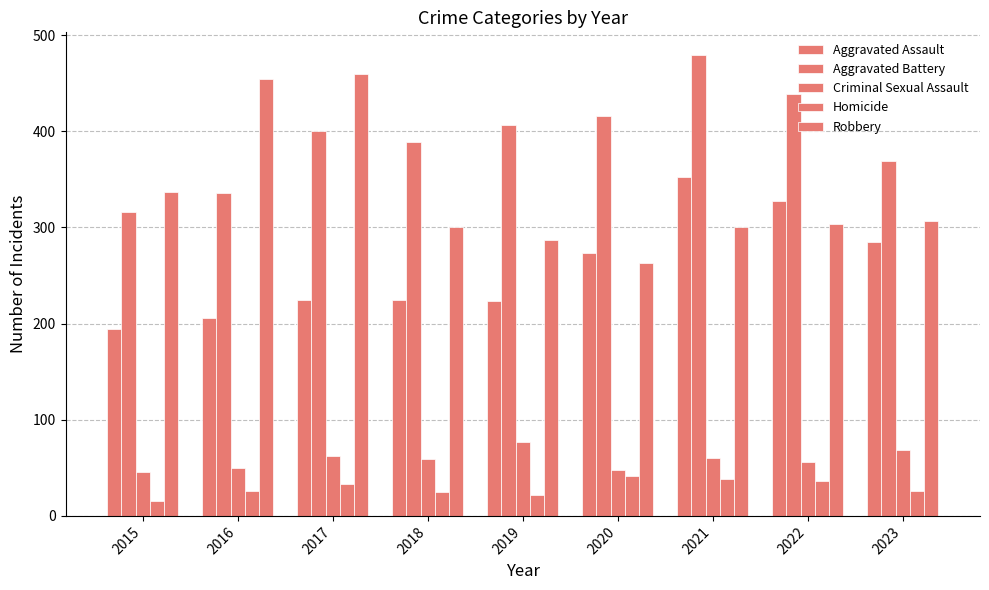

List the labels in order of Criminal Sexual Assault value, smallest first.

2015, 2020, 2016, 2022, 2018, 2021, 2017, 2023, 2019